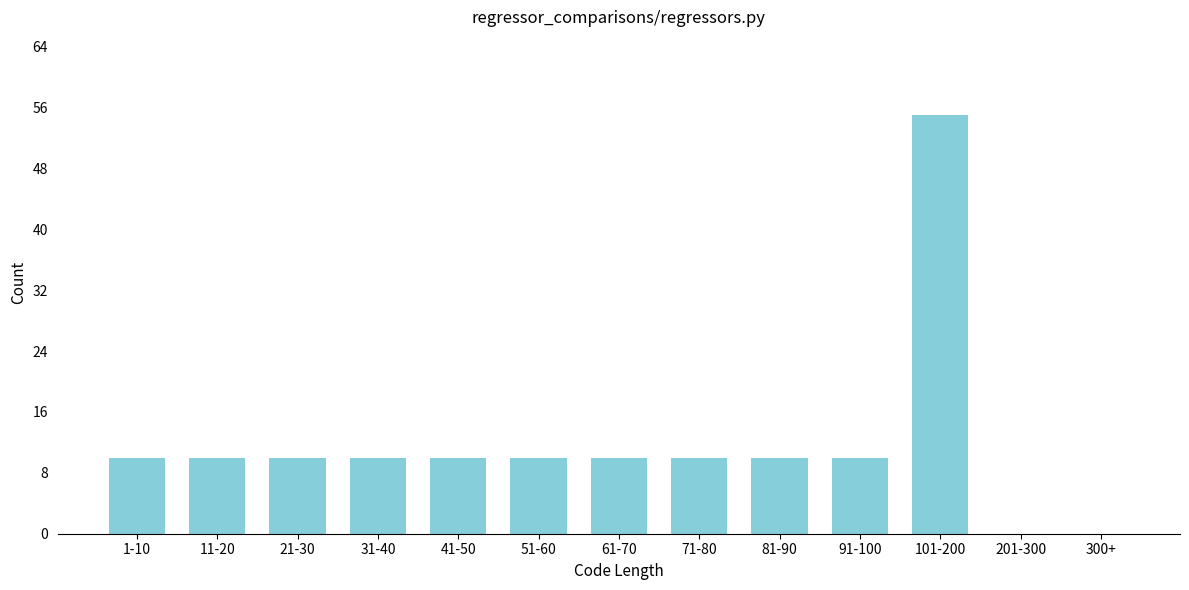

Reading right to left, transcribe all the data shown in this chart.

300+=0	201-300=0	101-200=55	91-100=10	81-90=10	71-80=10	61-70=10	51-60=10	41-50=10	31-40=10	21-30=10	11-20=10	1-10=10